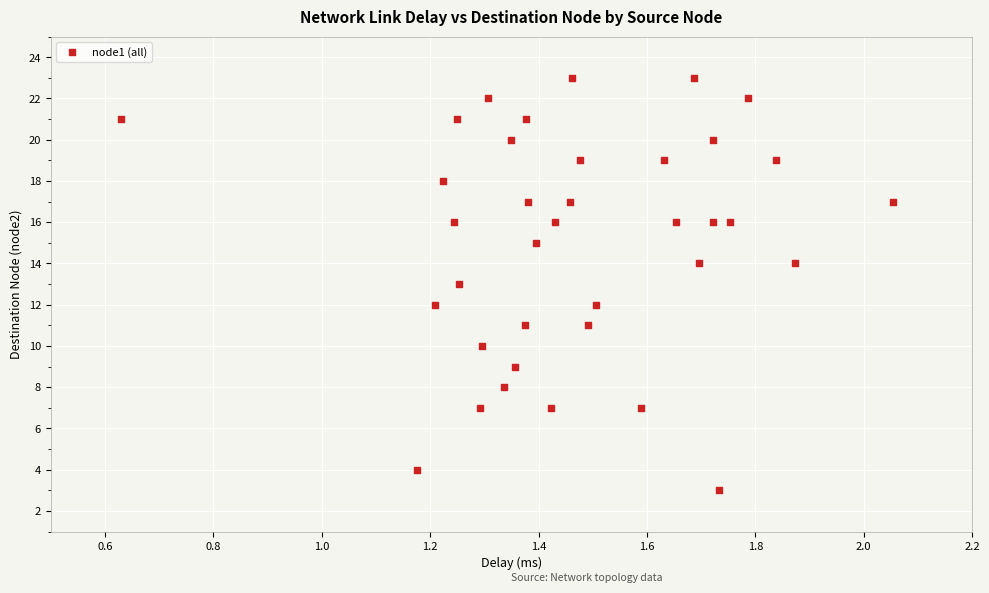

What is the range of Y values (max minus min)?

20